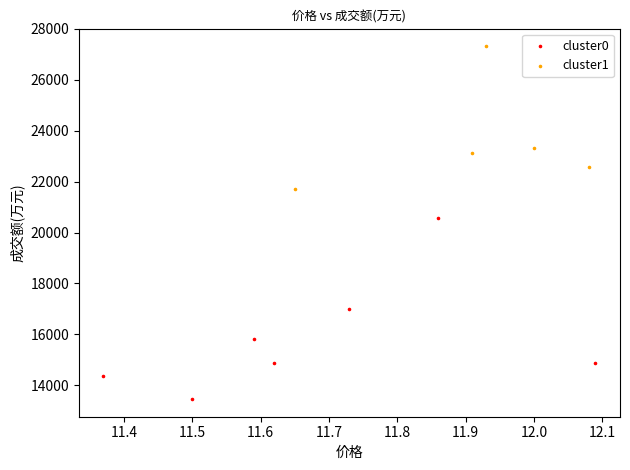

Which series reaches the maximum Y coordinate?

cluster1